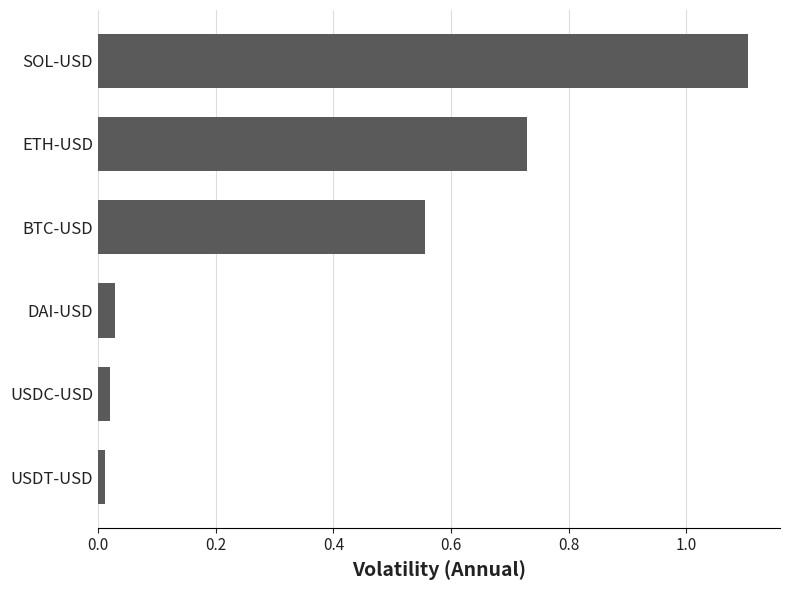

What is the greatest value displayed?

1.1